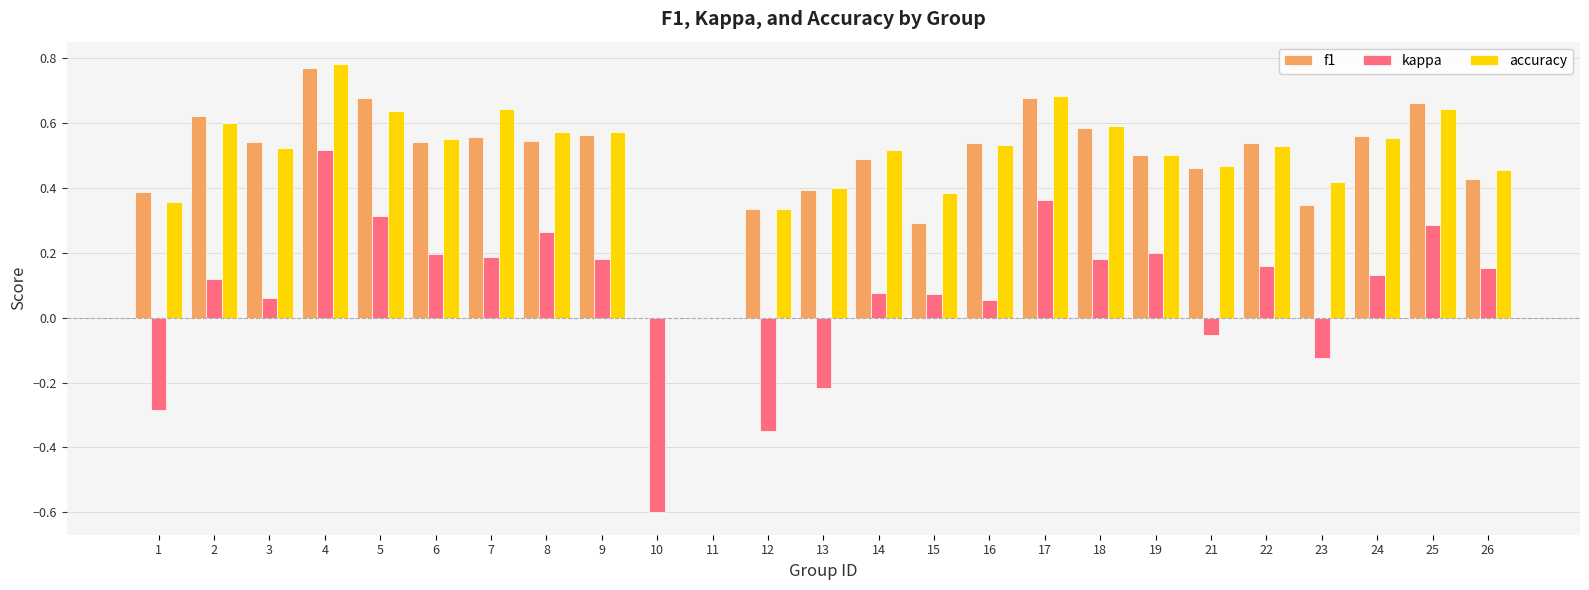

Which series changed the most between 8 and 26?

f1